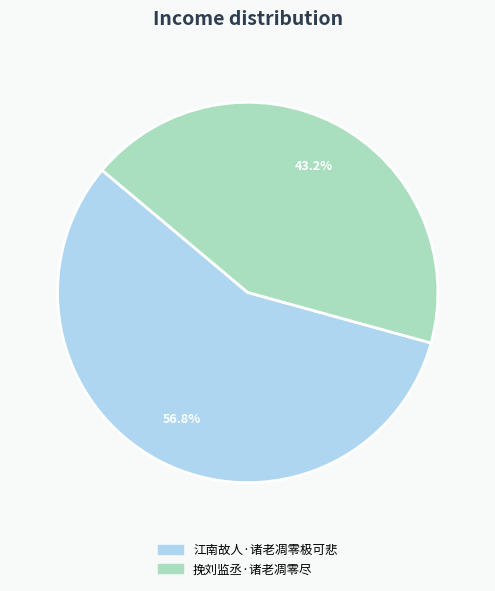

What is the ratio of the value at 挽刘监丞·诸老凋零尽 to the value at 江南故人·诸老凋零极可悲?

0.8